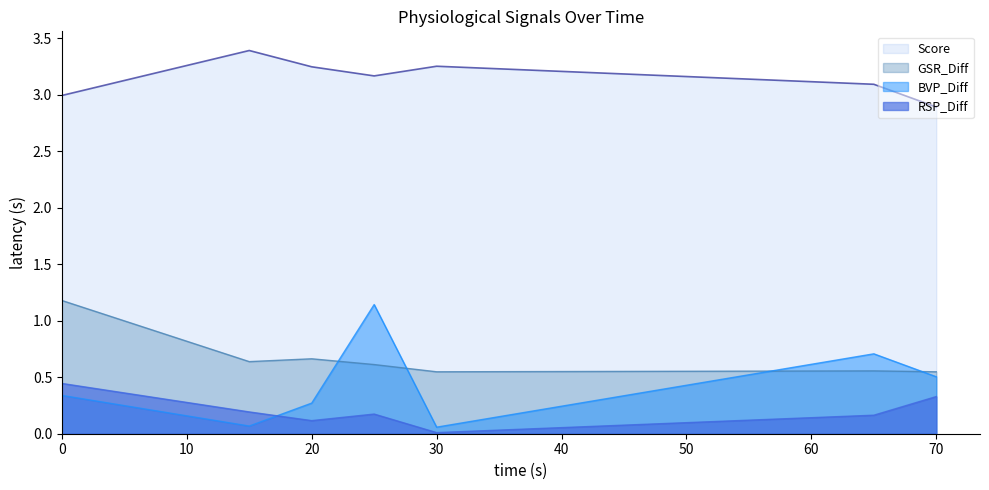

True or false: GSR_Diff and RSP_Diff cross at least once.

False